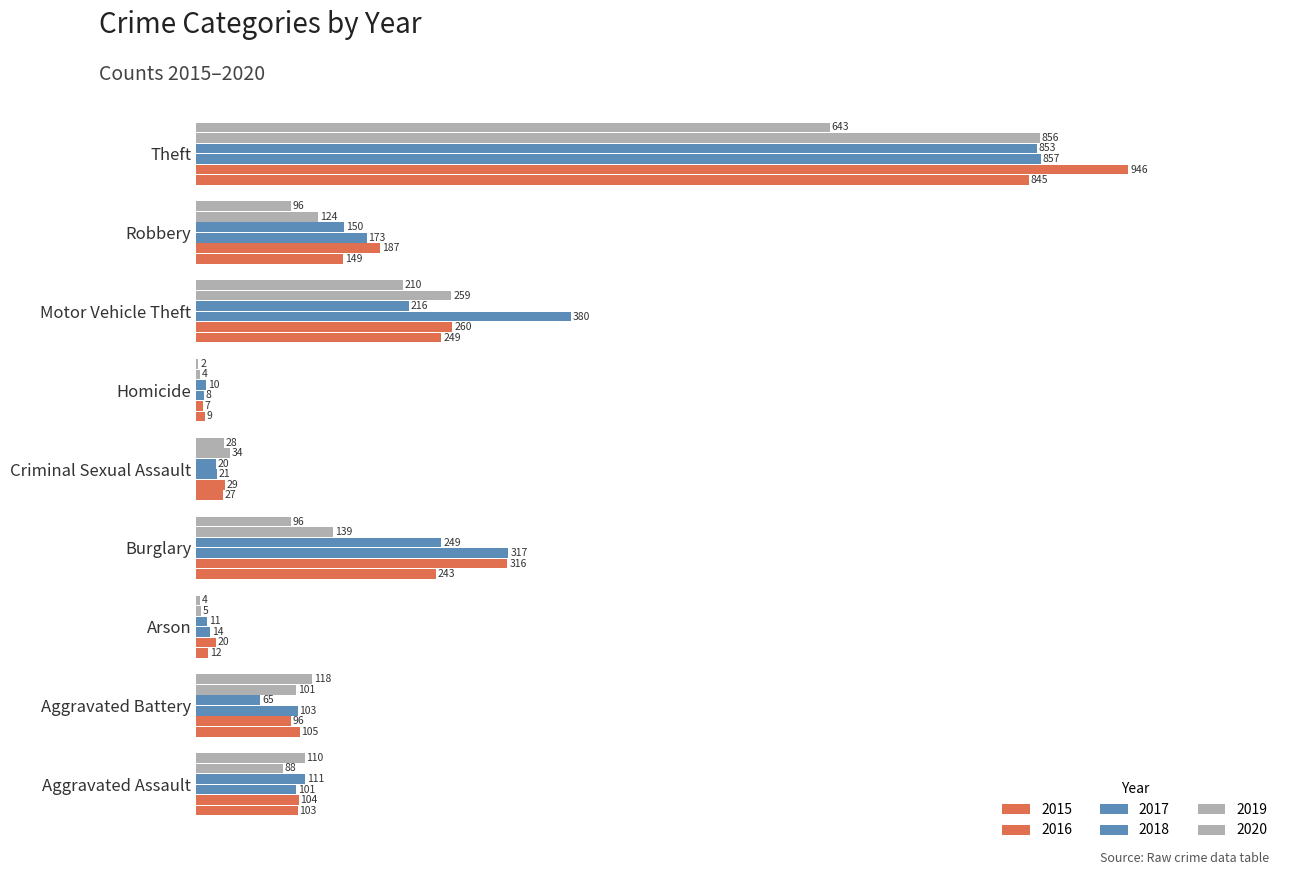

What is the label of the 4th bar from the right?

Homicide